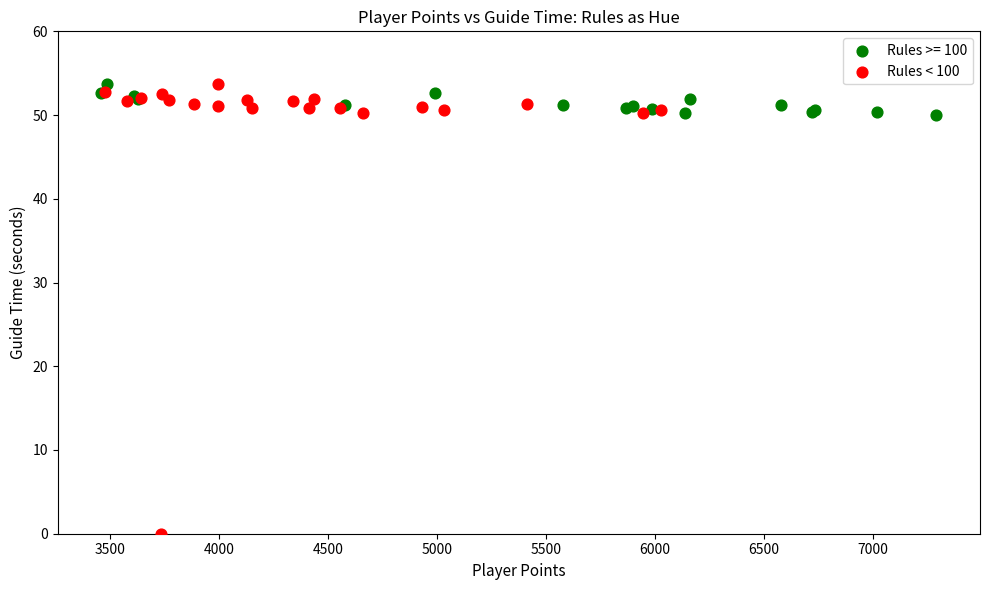

Which series has the largest Y range (max minus min)?

Rules < 100